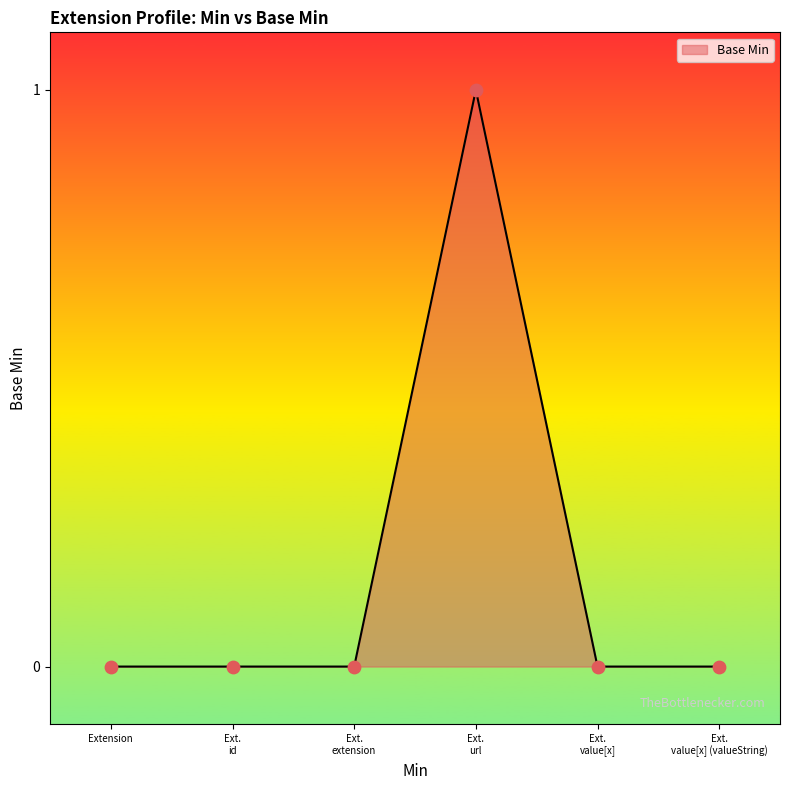

True or false: the data shows 1 at Extension.

False